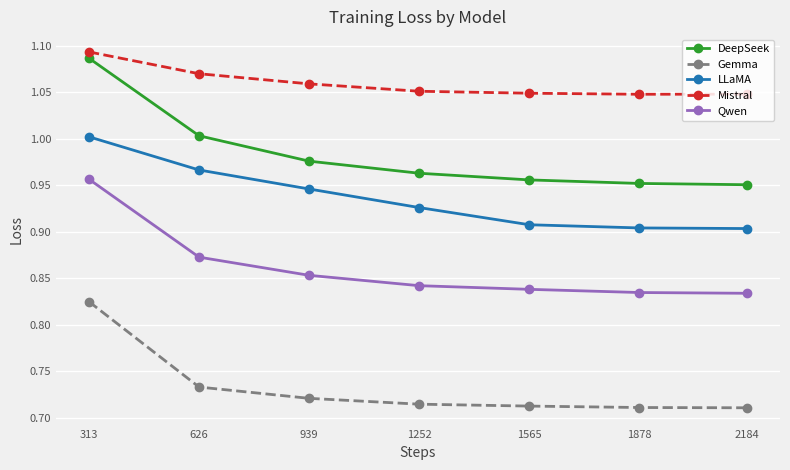

At how many categories does at least one series exceed 0?

7